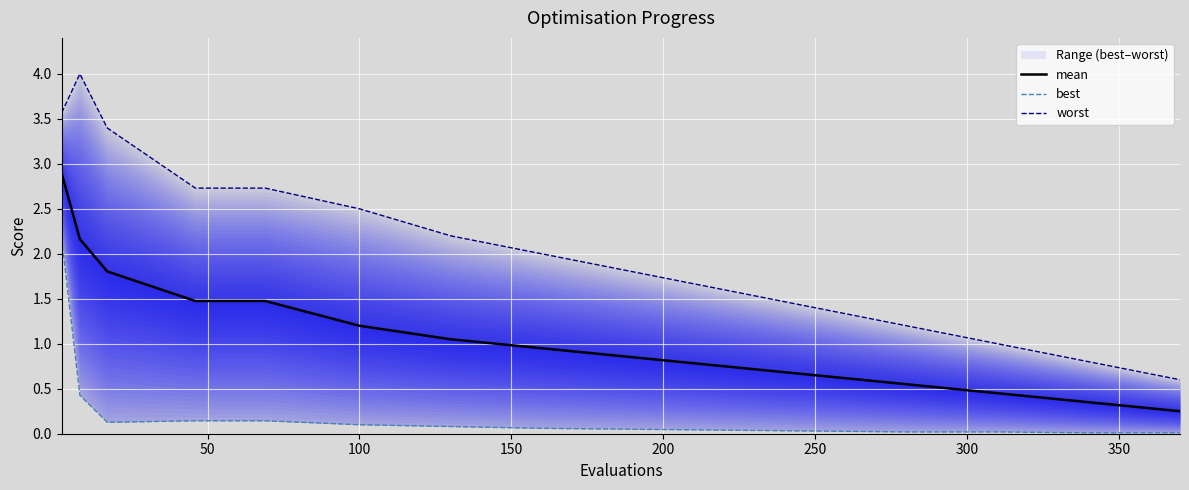

True or false: best and mean cross at least once.

False